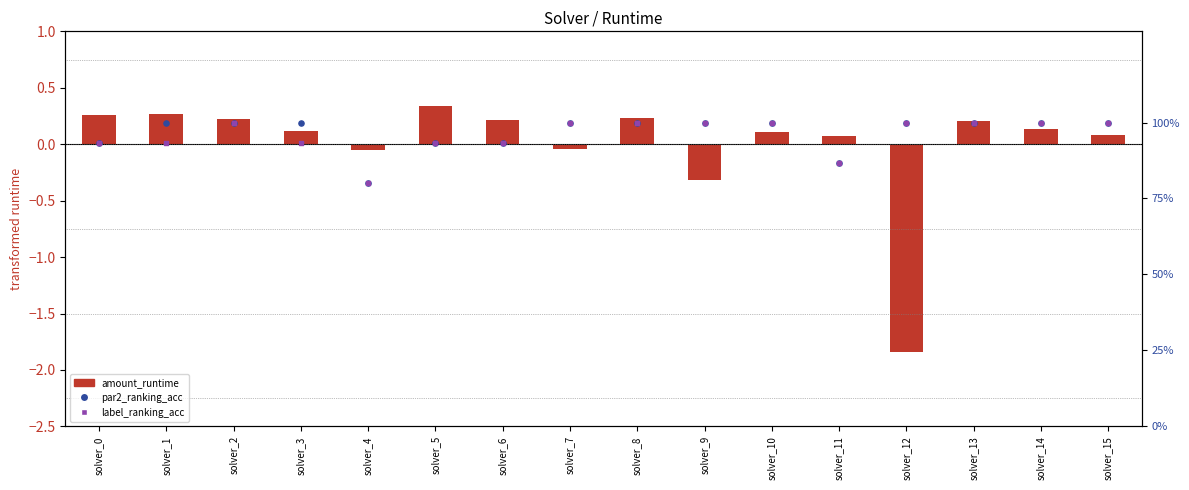

Which series has the largest Y range (max minus min)?

par2_ranking_acc